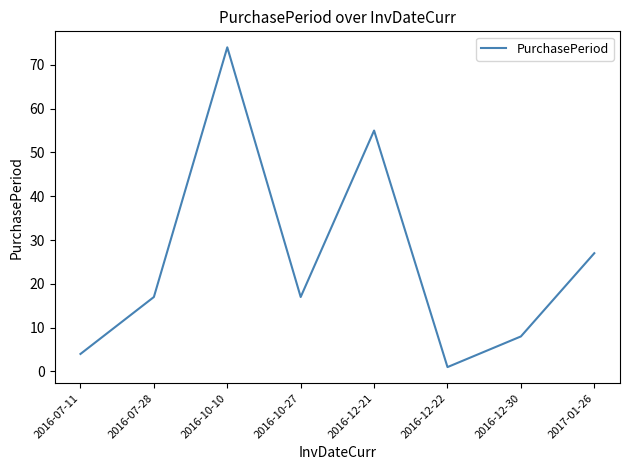

True or false: the data shows 17 at 2016-10-27.

True